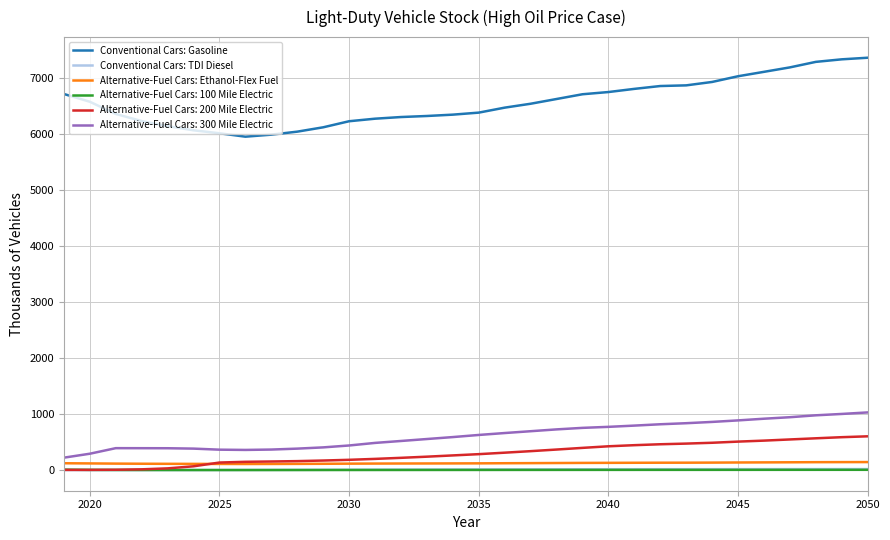

Which series has the largest range (max minus min)?

Conventional Cars: Gasoline